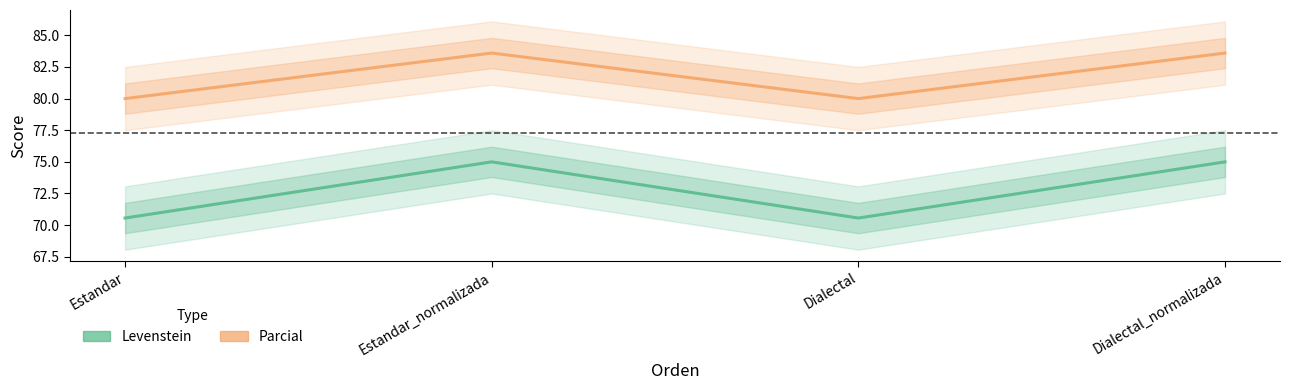

Reading left to right, extract all data points from this chart.

Levenstein: Estandar=70.6	Estandar_normalizada=75.0	Dialectal=70.6	Dialectal_normalizada=75.0
Parcial: Estandar=80.0	Estandar_normalizada=83.6	Dialectal=80.0	Dialectal_normalizada=83.6